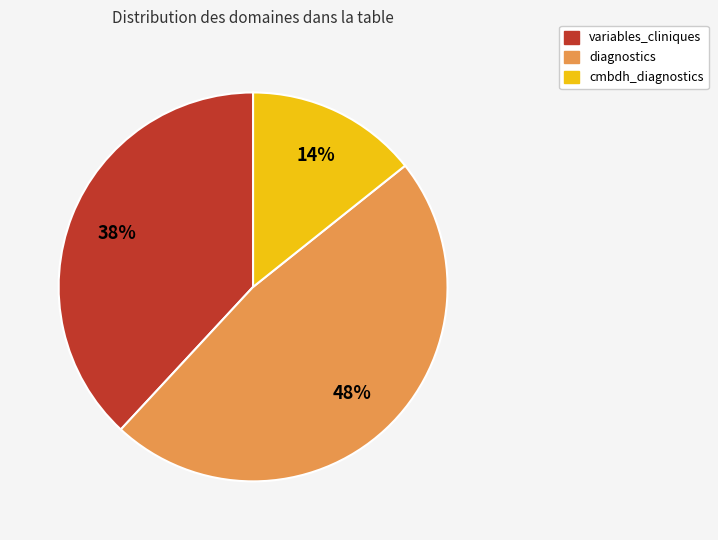

What percentage is the cmbdh_diagnostics slice, to the nearest percent?

14%